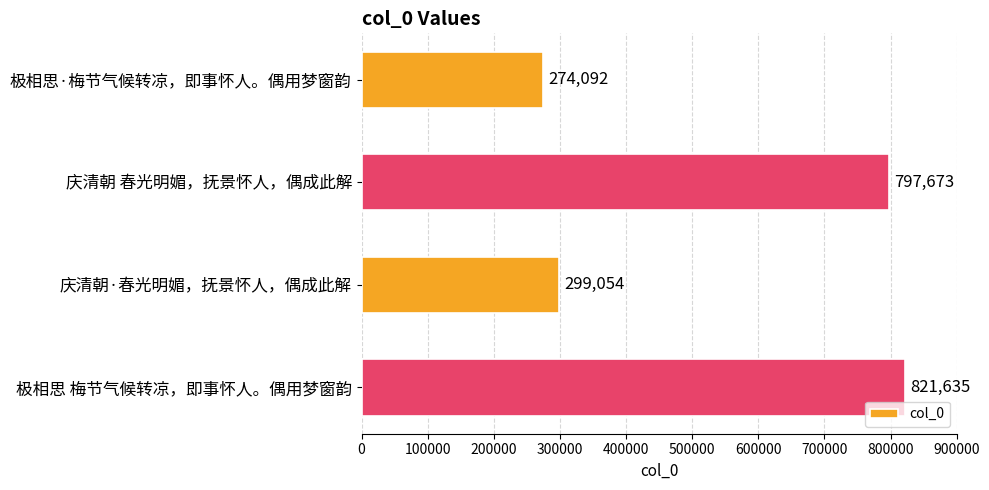

Rank the categories by value from lowest to highest.

极相思·梅节气候转凉，即事怀人。偶用梦窗韵, 庆清朝·春光明媚，抚景怀人，偶成此解, 庆清朝 春光明媚，抚景怀人，偶成此解, 极相思 梅节气候转凉，即事怀人。偶用梦窗韵